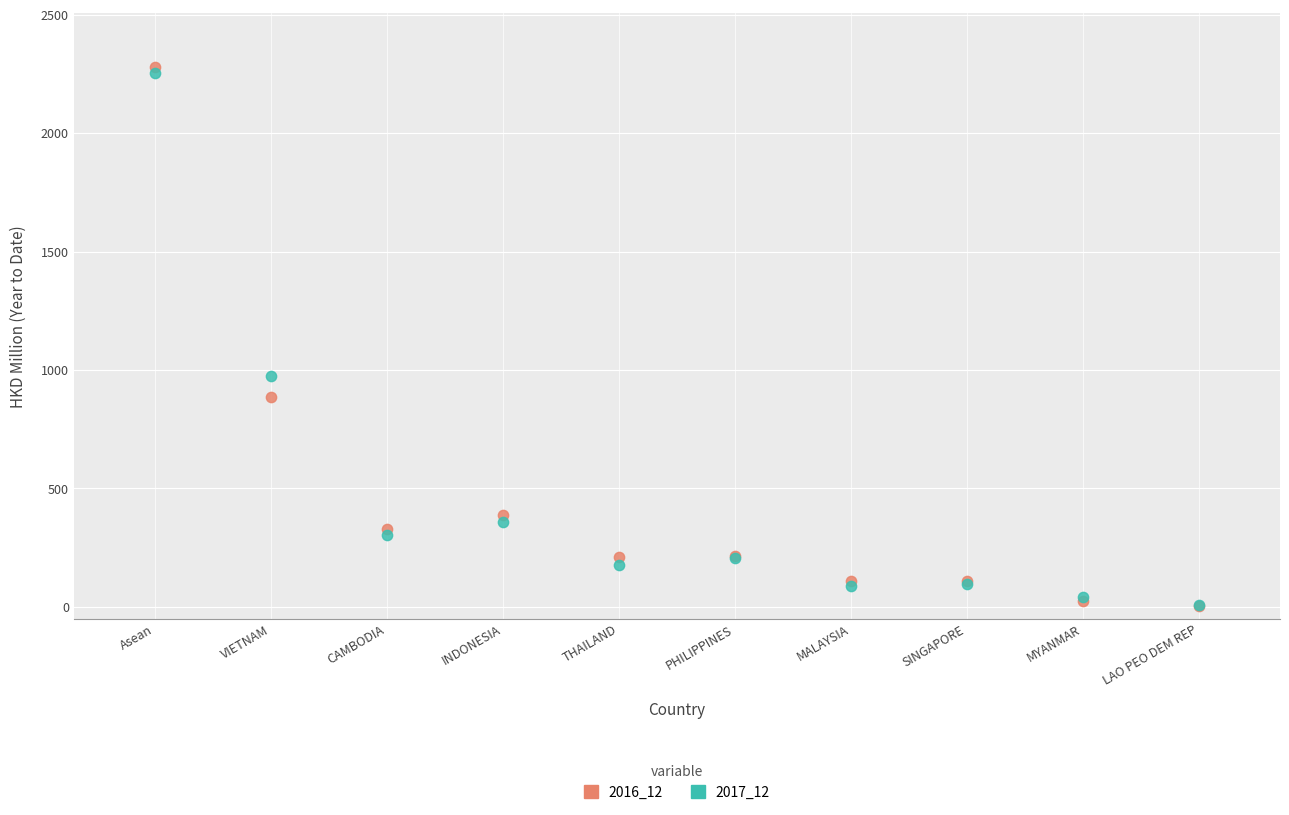

Across all series, what Y value is closest to 1142?

975.9